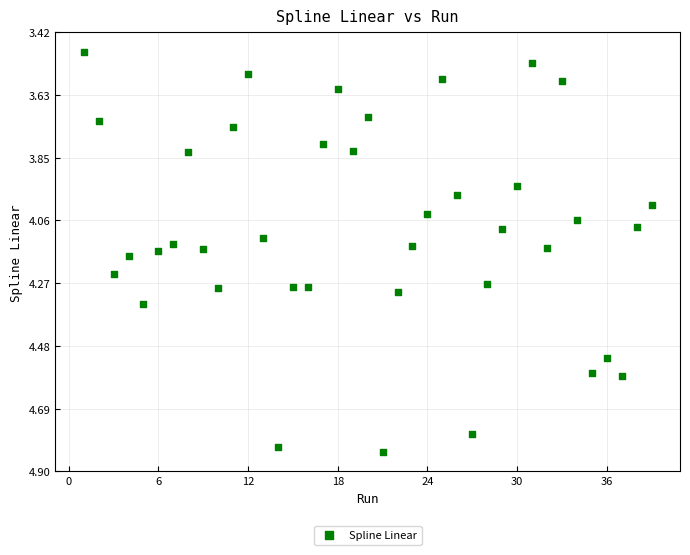

What is the range of Y values (max minus min)?

1.3